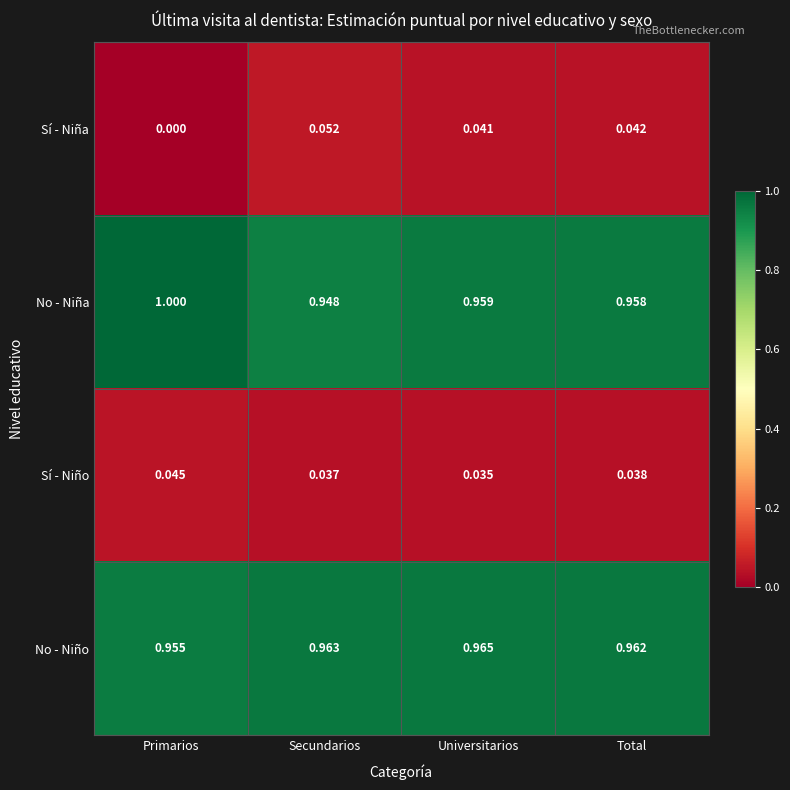

At which label is Sí - Niño closest to 0?

Universitarios